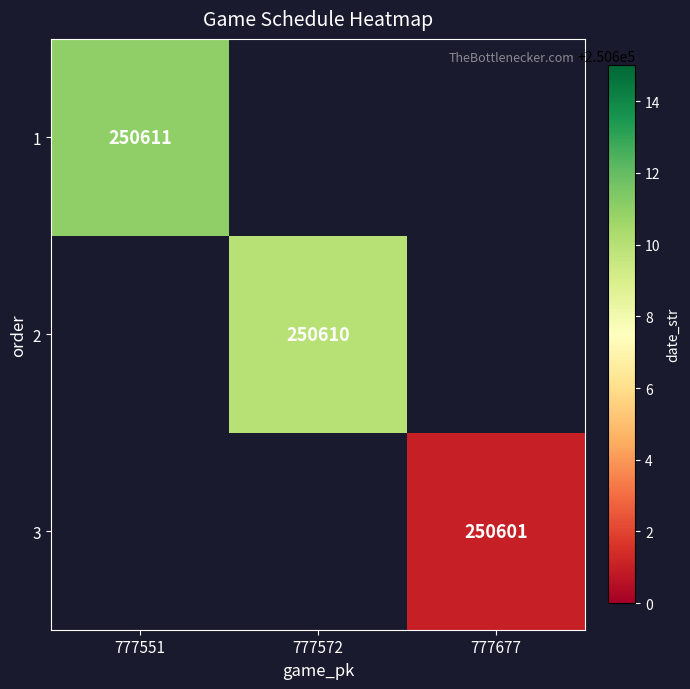

The value of 3 at 777677 is 86124.5. True or false?

False